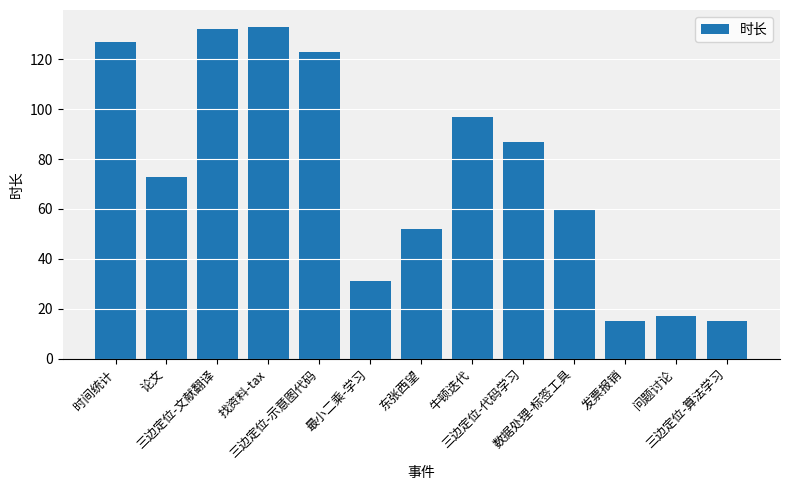

What is the value of the 1st bar from the left?

127